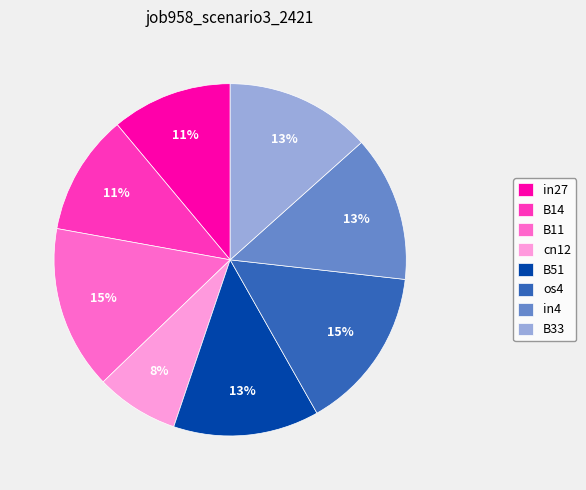

The in4 slice represents 13% of the pie. True or false?

True